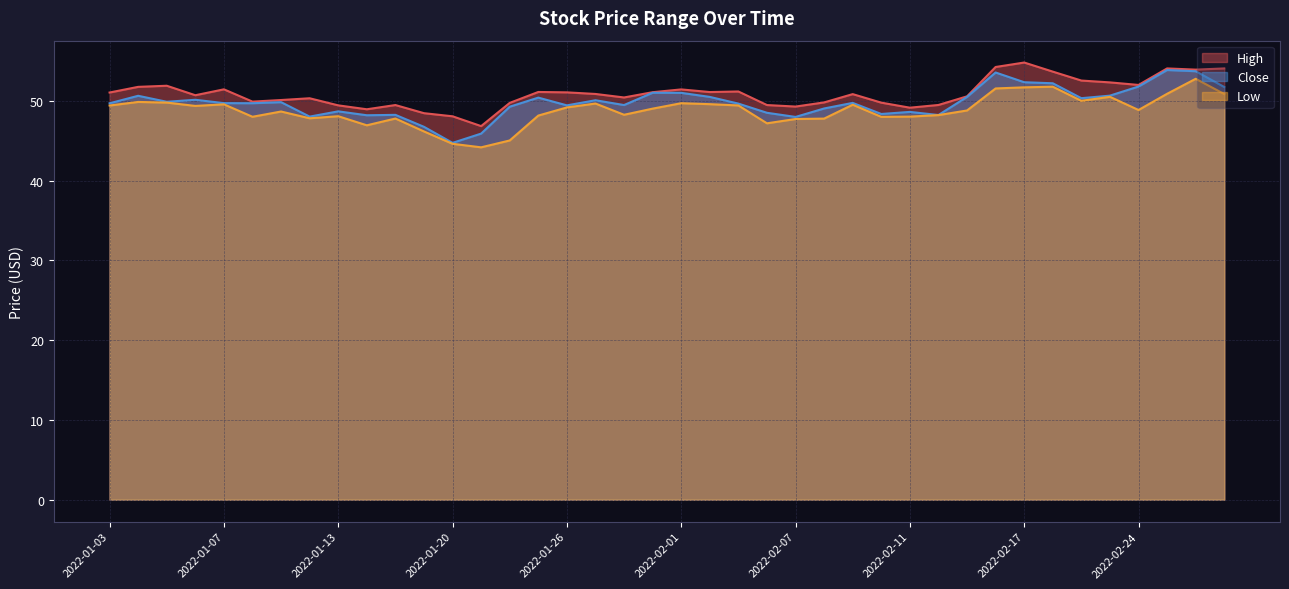

At which label is Low closest to 48?

2022-01-10